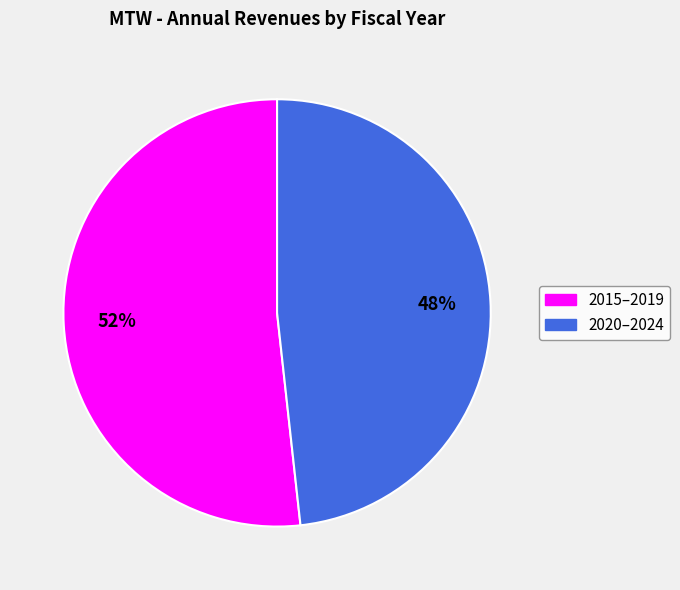

To the nearest percent, what is the average slice percentage?

50%